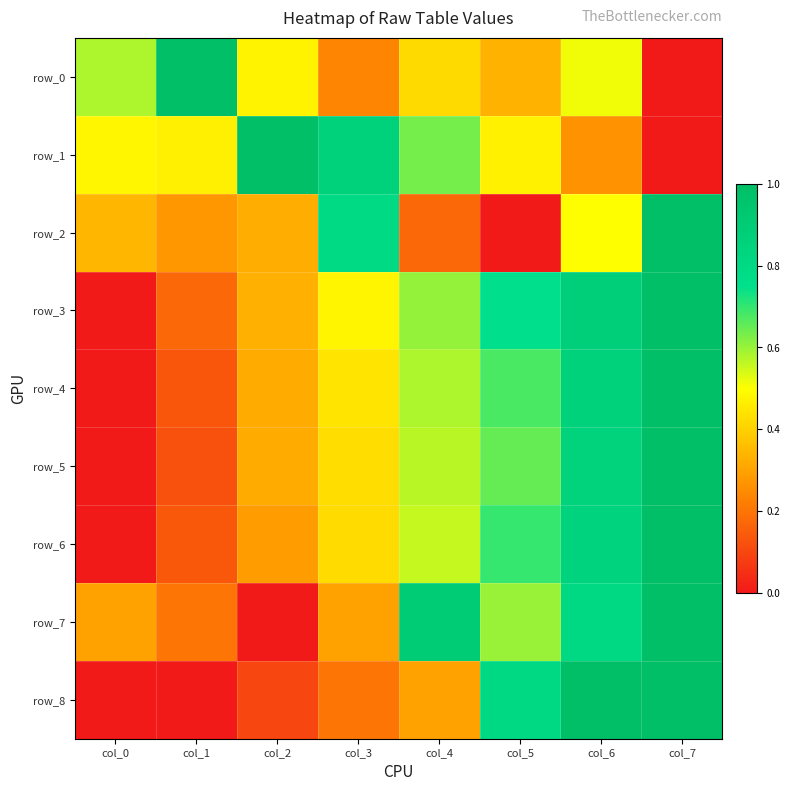

How many values in row_1 are above zero?

7